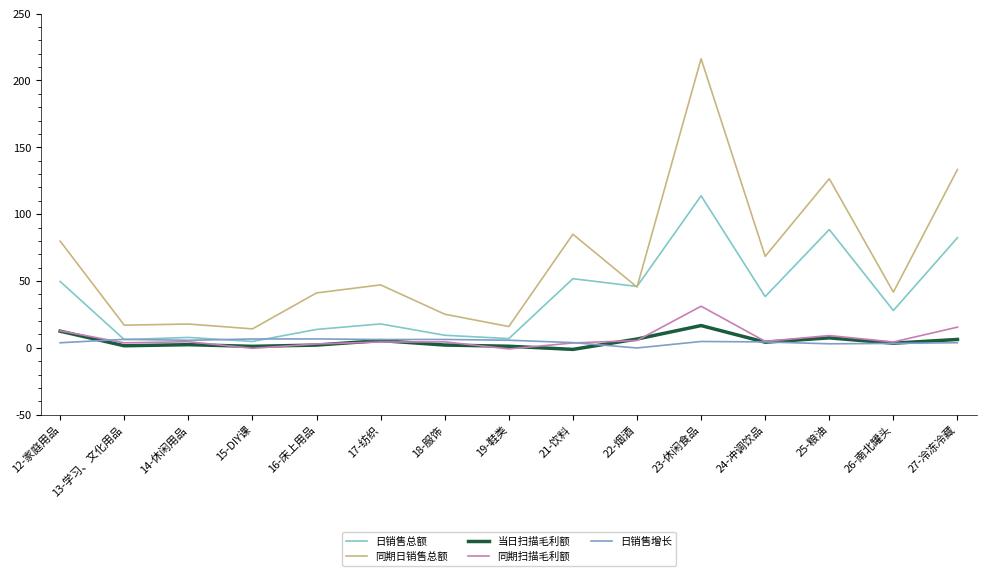

Rank the series at 23-休闲食品 from lowest to highest value.

日销售增长, 当日扫描毛利额, 同期扫描毛利额, 日销售总额, 同期日销售总额